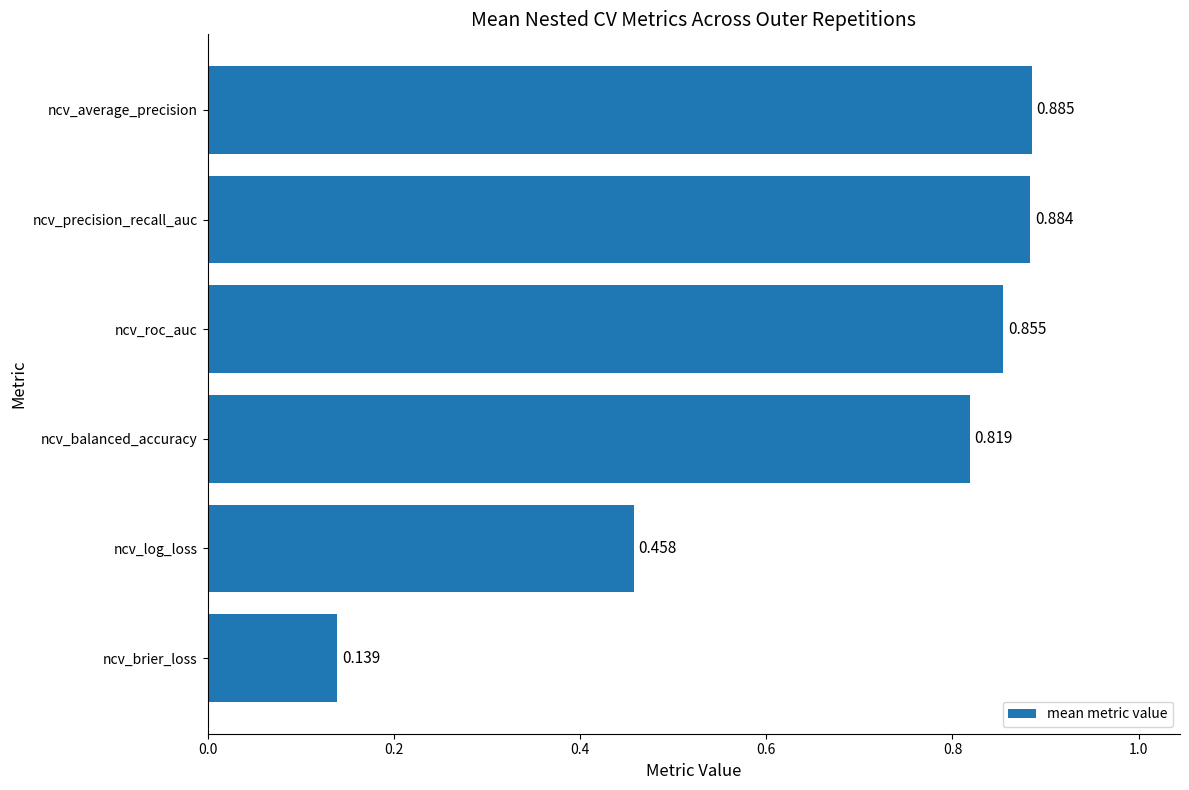

Rank the categories by value from lowest to highest.

ncv_brier_loss, ncv_log_loss, ncv_balanced_accuracy, ncv_roc_auc, ncv_precision_recall_auc, ncv_average_precision